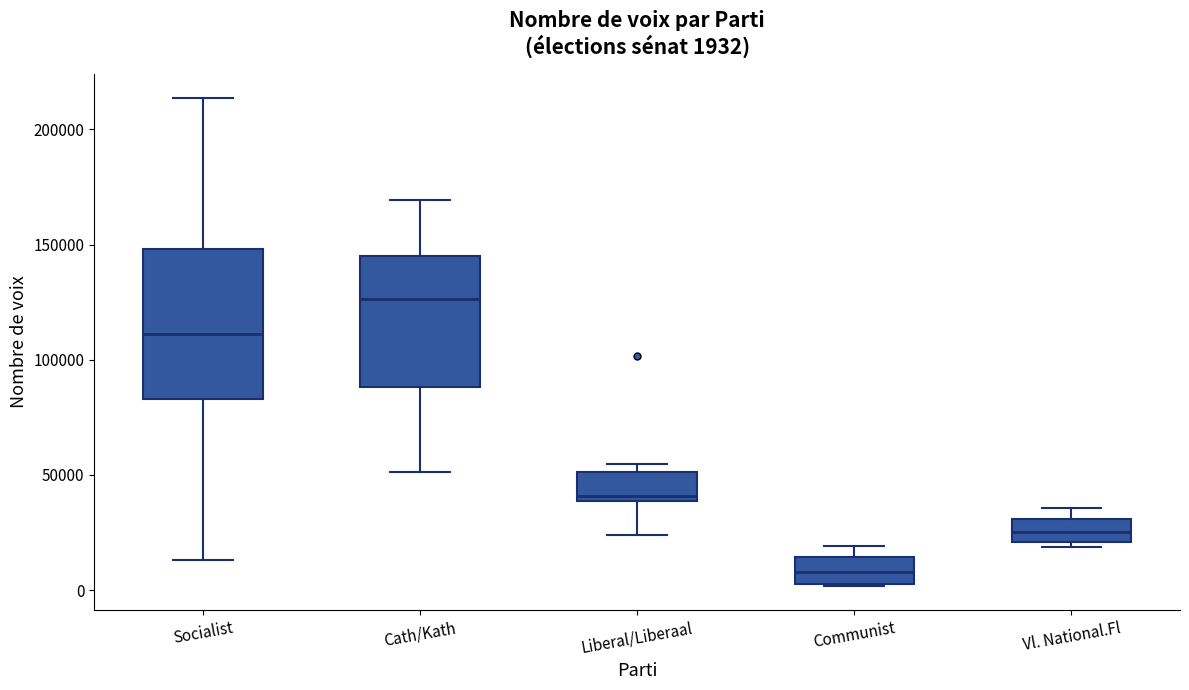

Which box's median line is the highest?

Cath/Kath